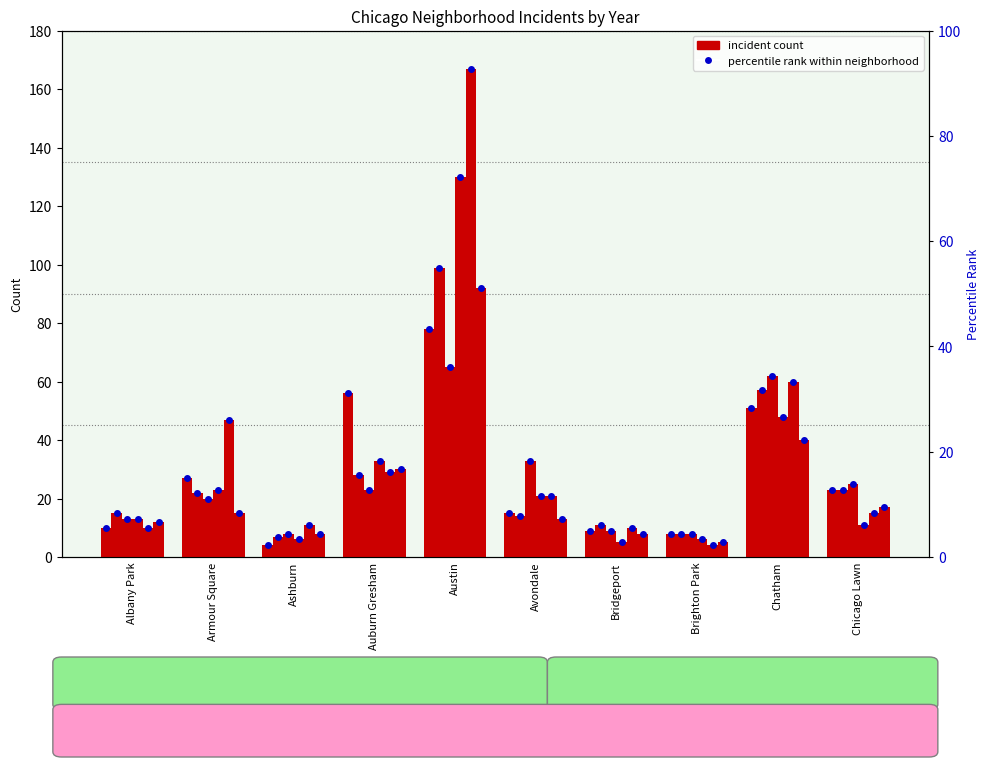

What is the value of the 2020 bar at the 6th from the left?

13